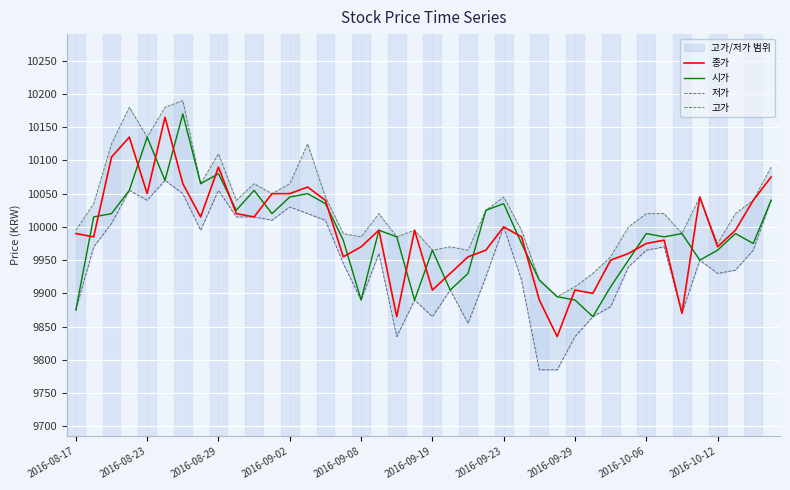

True or false: 고가 and 시가 intersect in this chart.

False